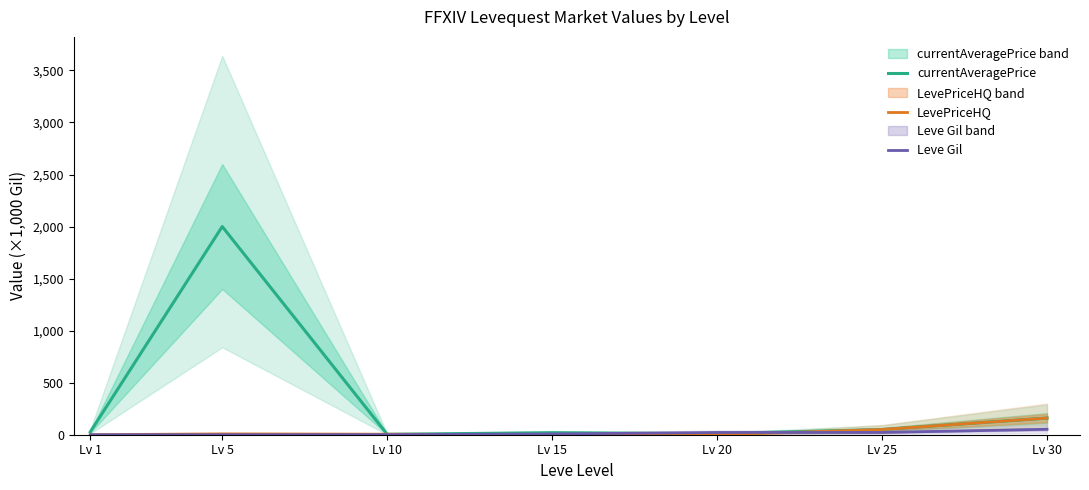

At how many categories does at least one series exceed 477?

1